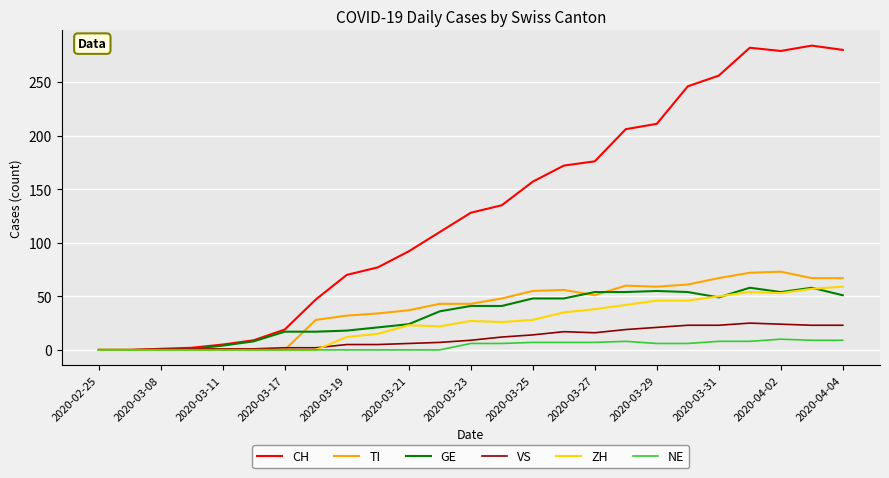

What is the sum of all TI values?

953